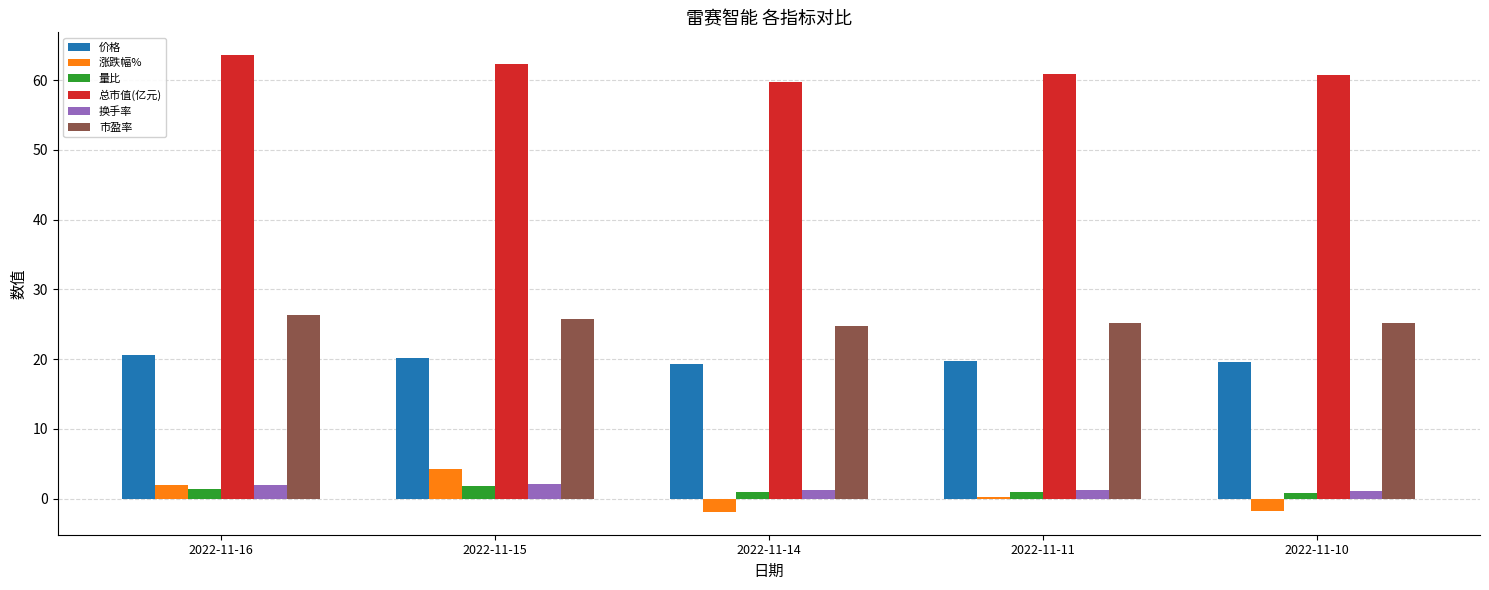

Which series has the largest total across all categories?

总市值(亿元)